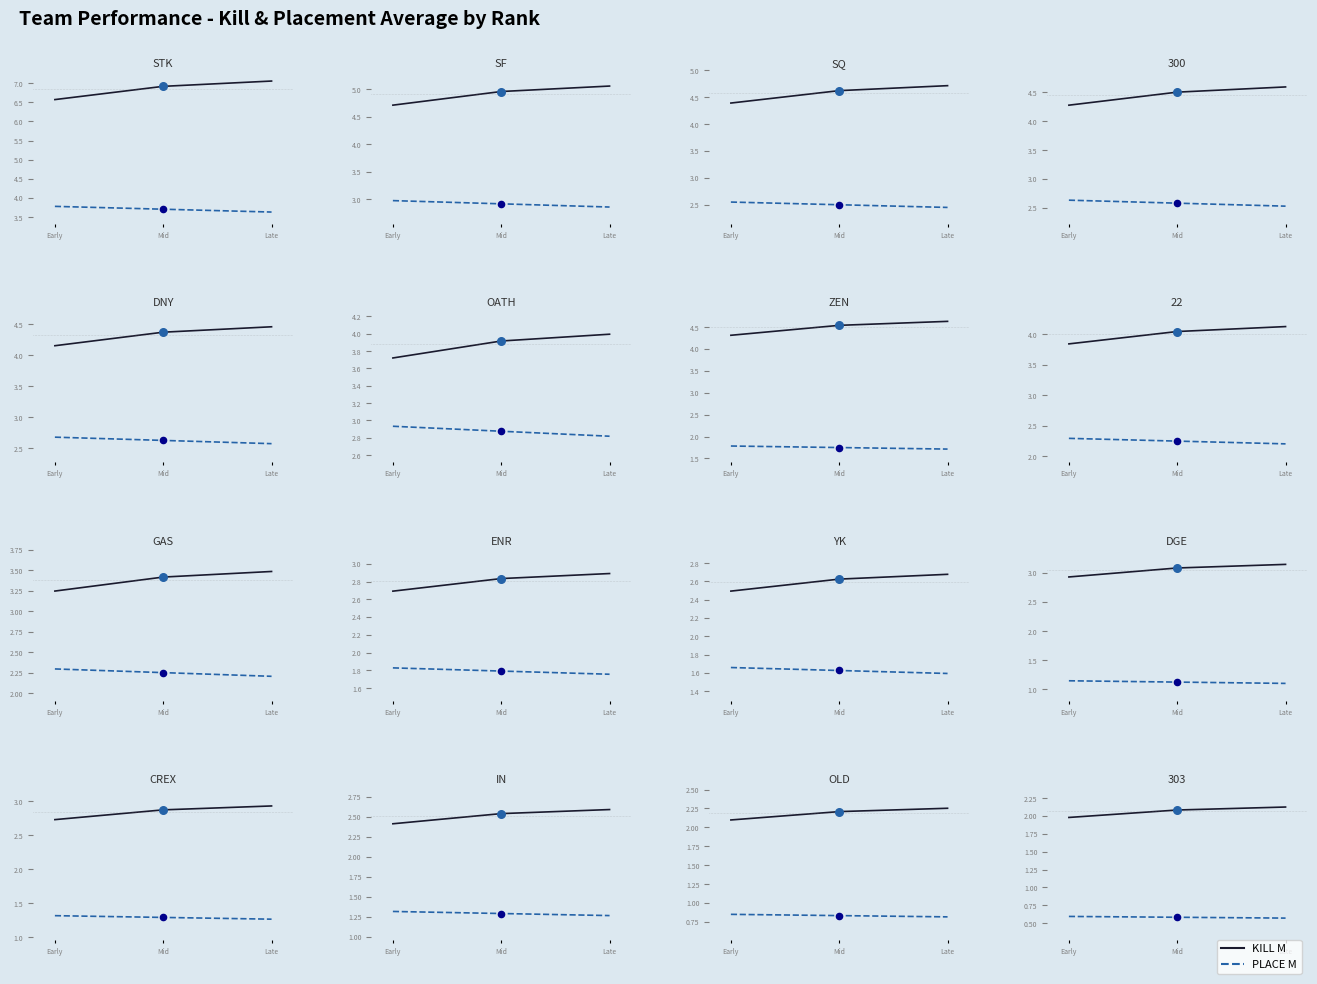

Which series has the widest spread of Y values?

KILL M